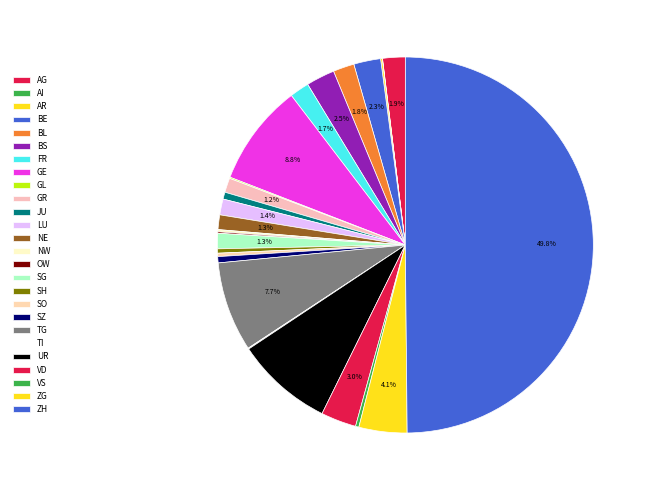

How much of the chart is everything except GE?

91.2%